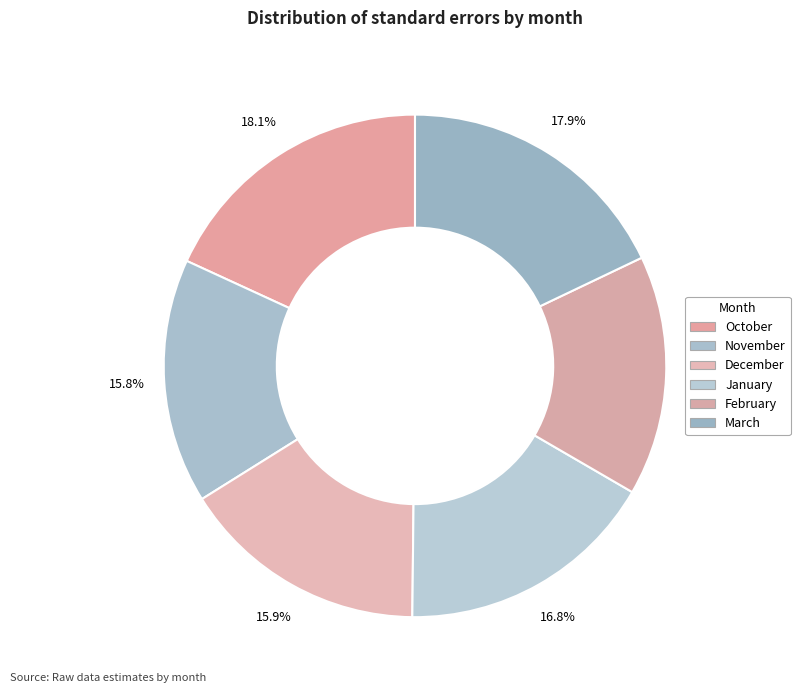

How many slices are in this pie chart?

6